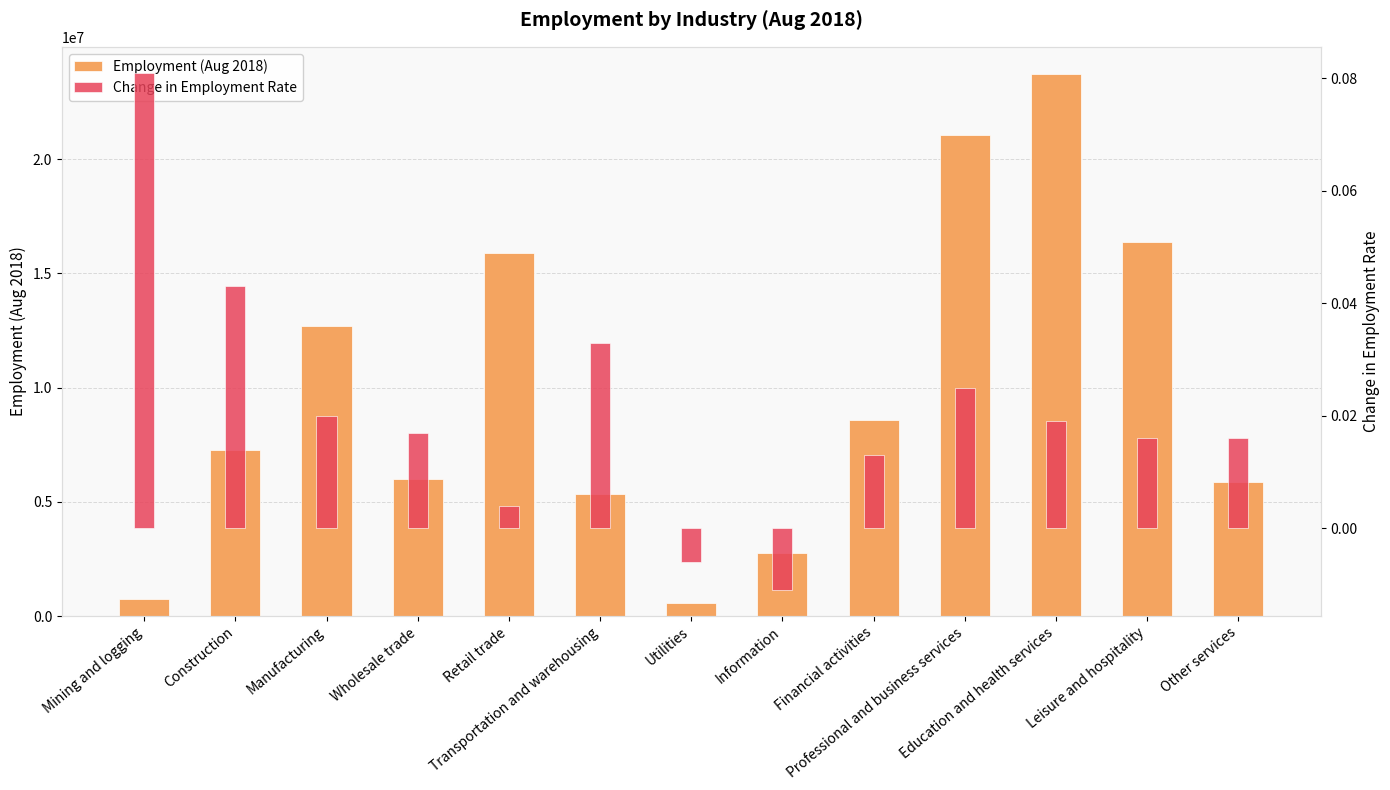

How many bars are there in total?

26